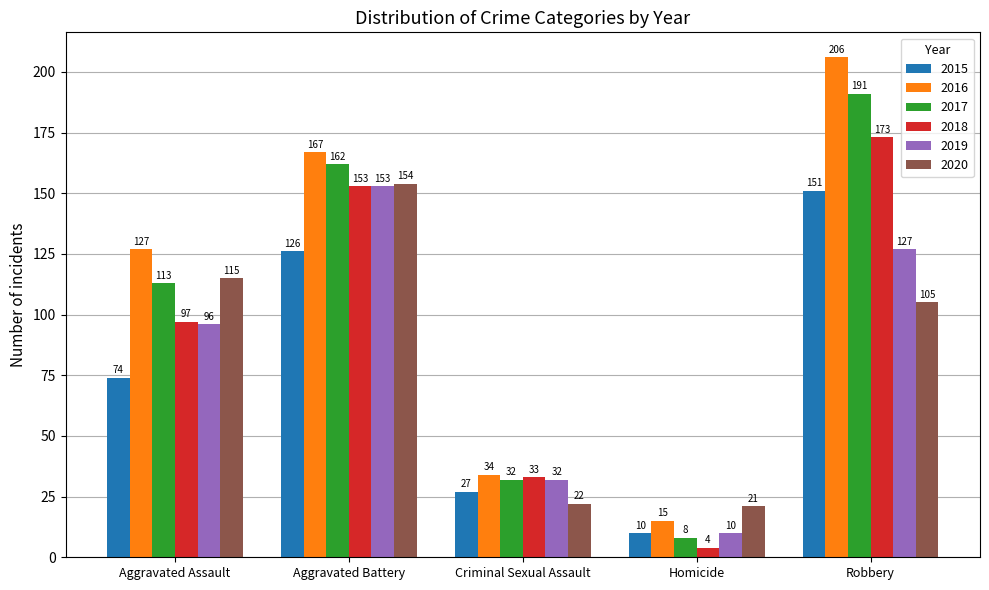

True or false: 2020 has a value of 71 at Robbery.

False